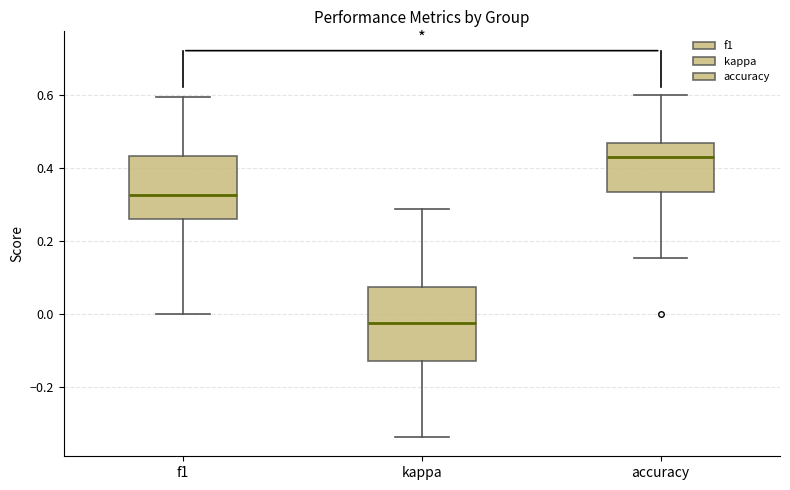

Reading left to right, read every box against the y-axis: the position of its median line, the range the box covers, and the ends of its whiskers. The values are not printed on the chart, so give them approximately, as read against the axis.

f1: median 0.32, box 0.26 to 0.44, whiskers 0.00 to 0.60
kappa: median -0.02, box -0.12 to 0.08, whiskers -0.34 to 0.28
accuracy: median 0.42, box 0.34 to 0.46, whiskers 0.16 to 0.60